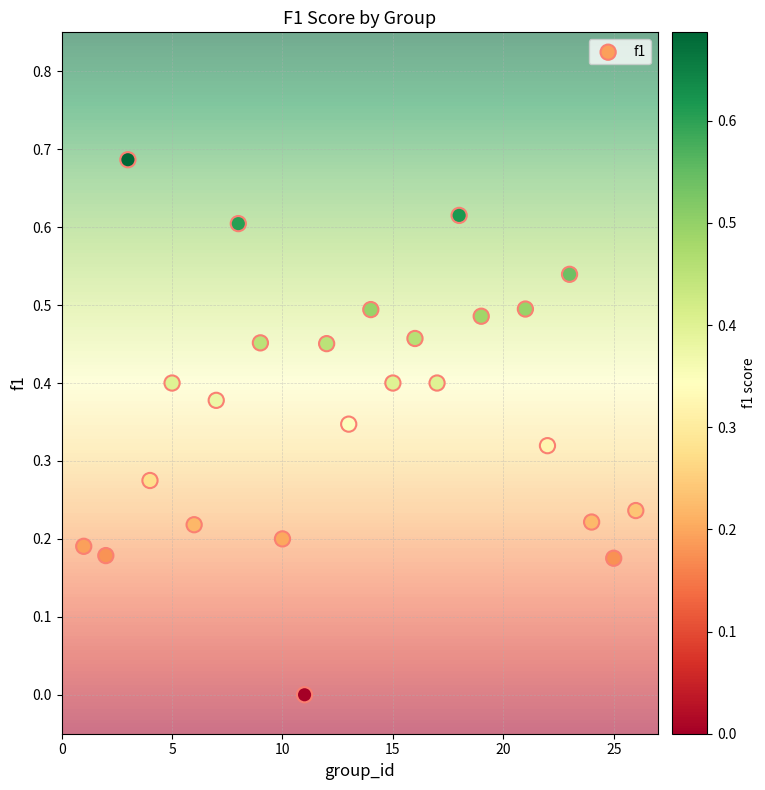

What is the range of X values (max minus min)?

25.0